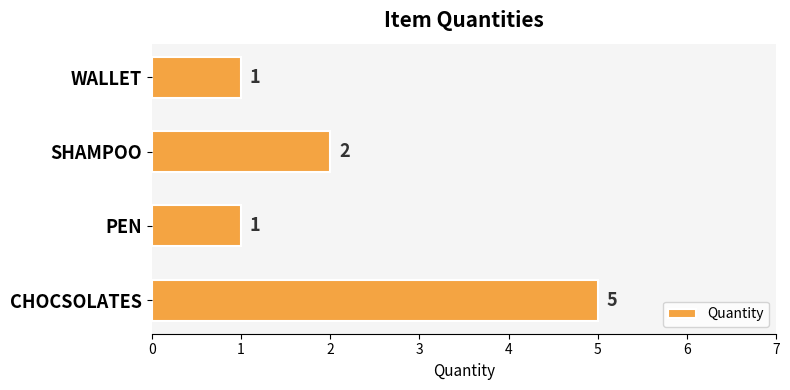

Approximately how many times larger is the value at SHAMPOO compared to PEN?

2.0